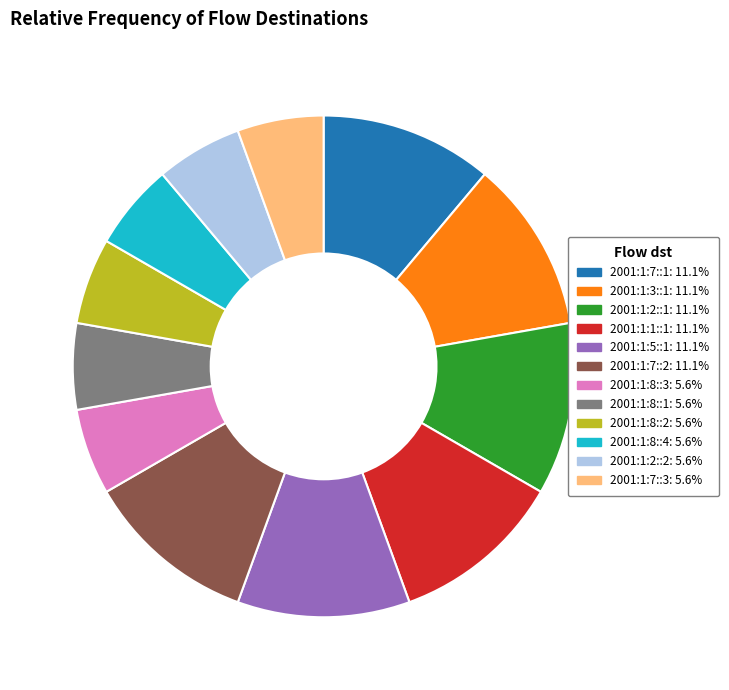

Combined, do 2001:1:7::2 and 2001:1:7::1 account for over 50%?

No